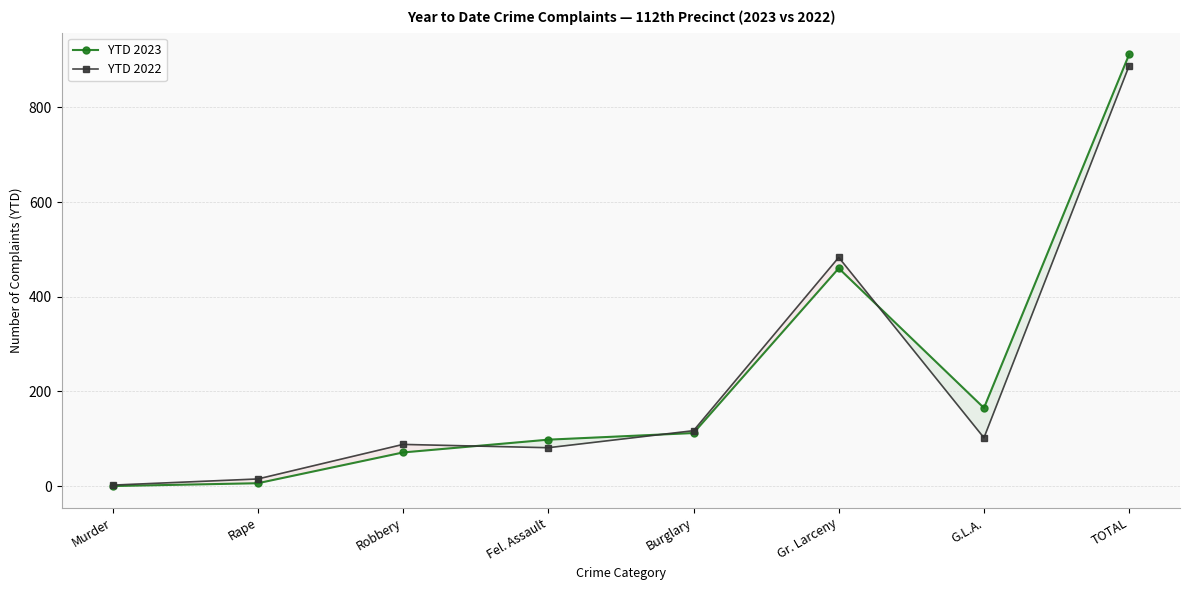

What are all the series names shown in the legend?

YTD 2023, YTD 2022